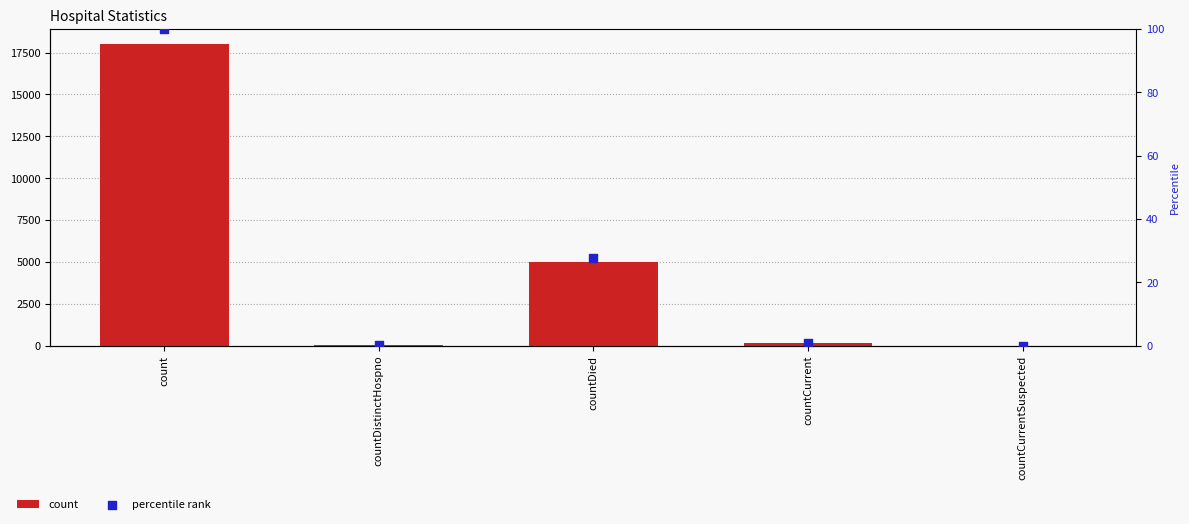

Which series has the largest total across all categories?

count